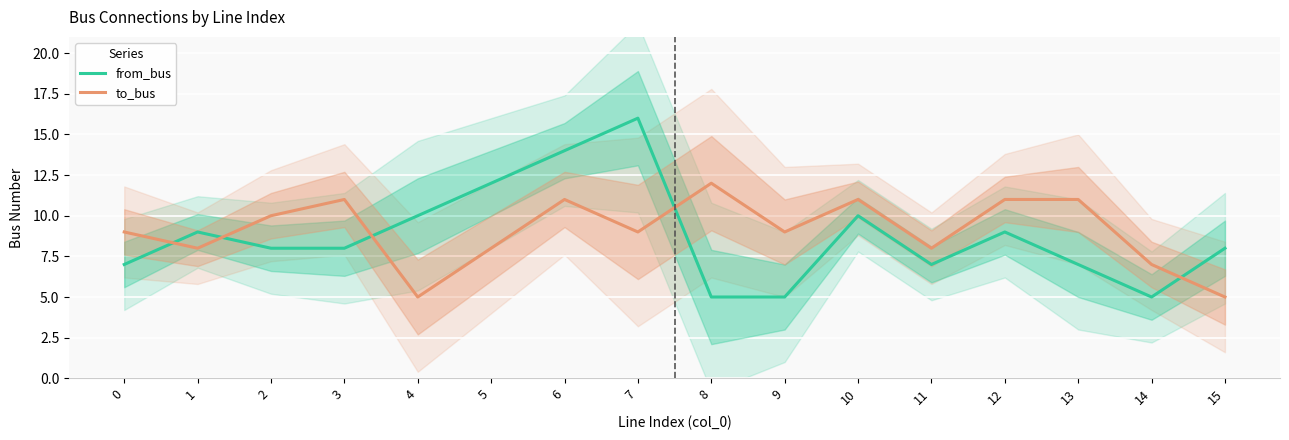

What is the average value of the to_bus series?

9